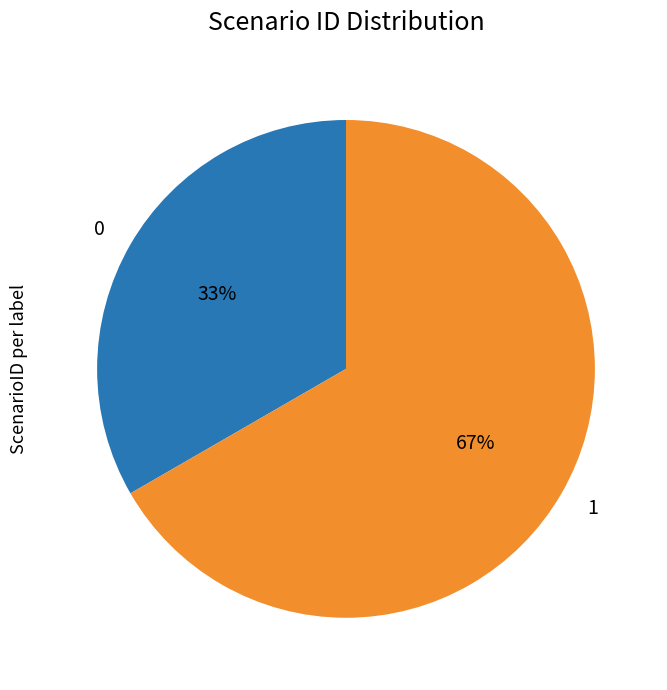

Count the number of slices in the pie.

2